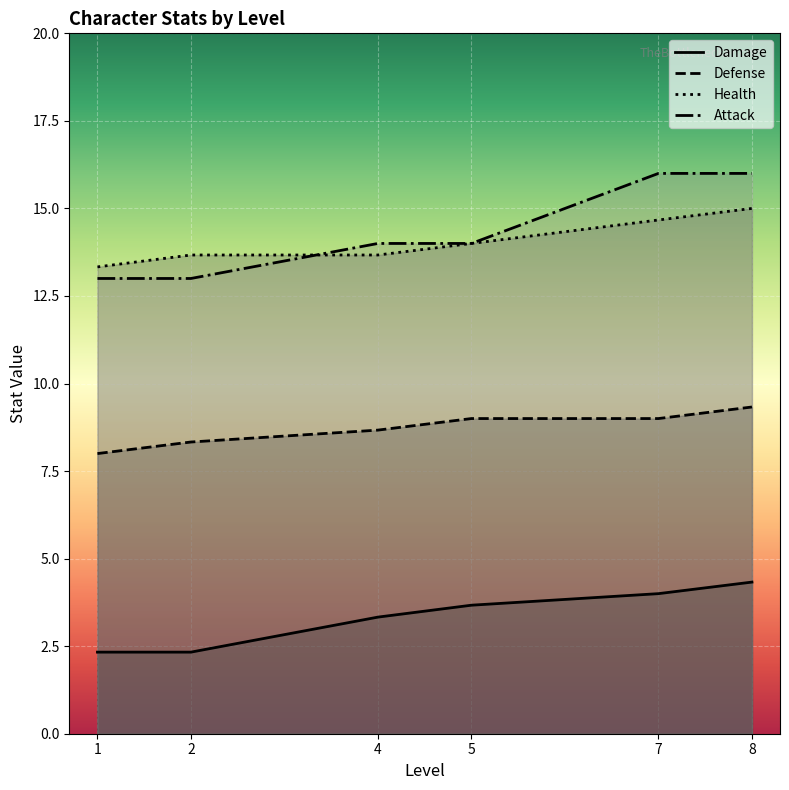

Is the value of Attack at 4 greater than the value of Damage at 1?

Yes